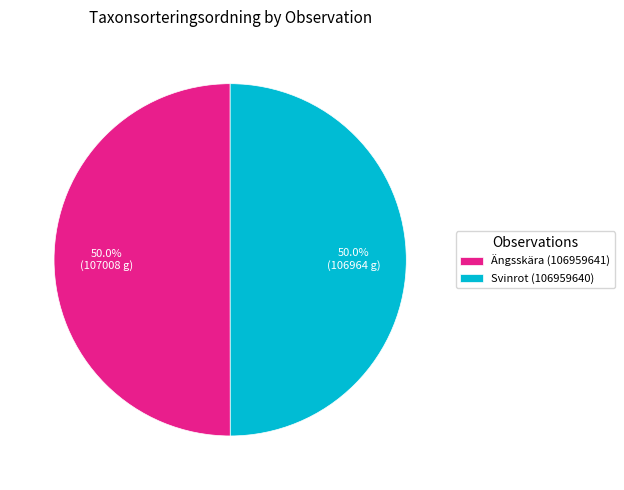

Is it true that Ängsskära (106959641) is 44% of the pie?

False